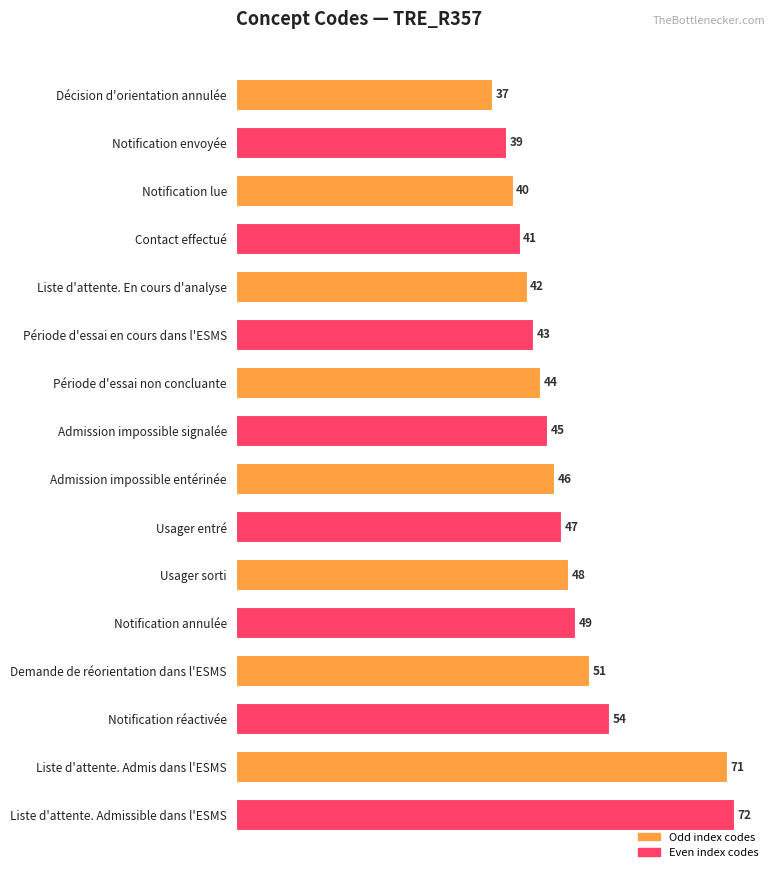

At which label is the value closest to 54?

Notification réactivée